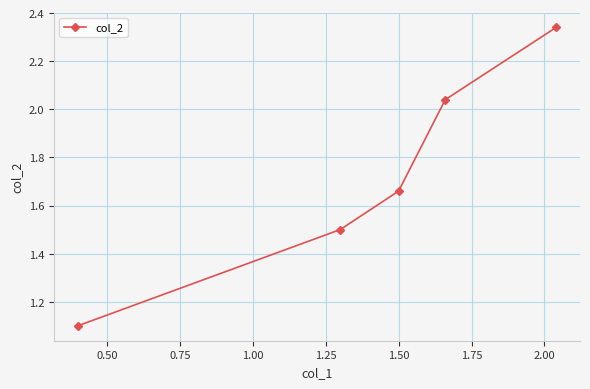

What is the difference between the maximum and minimum values?

1.2